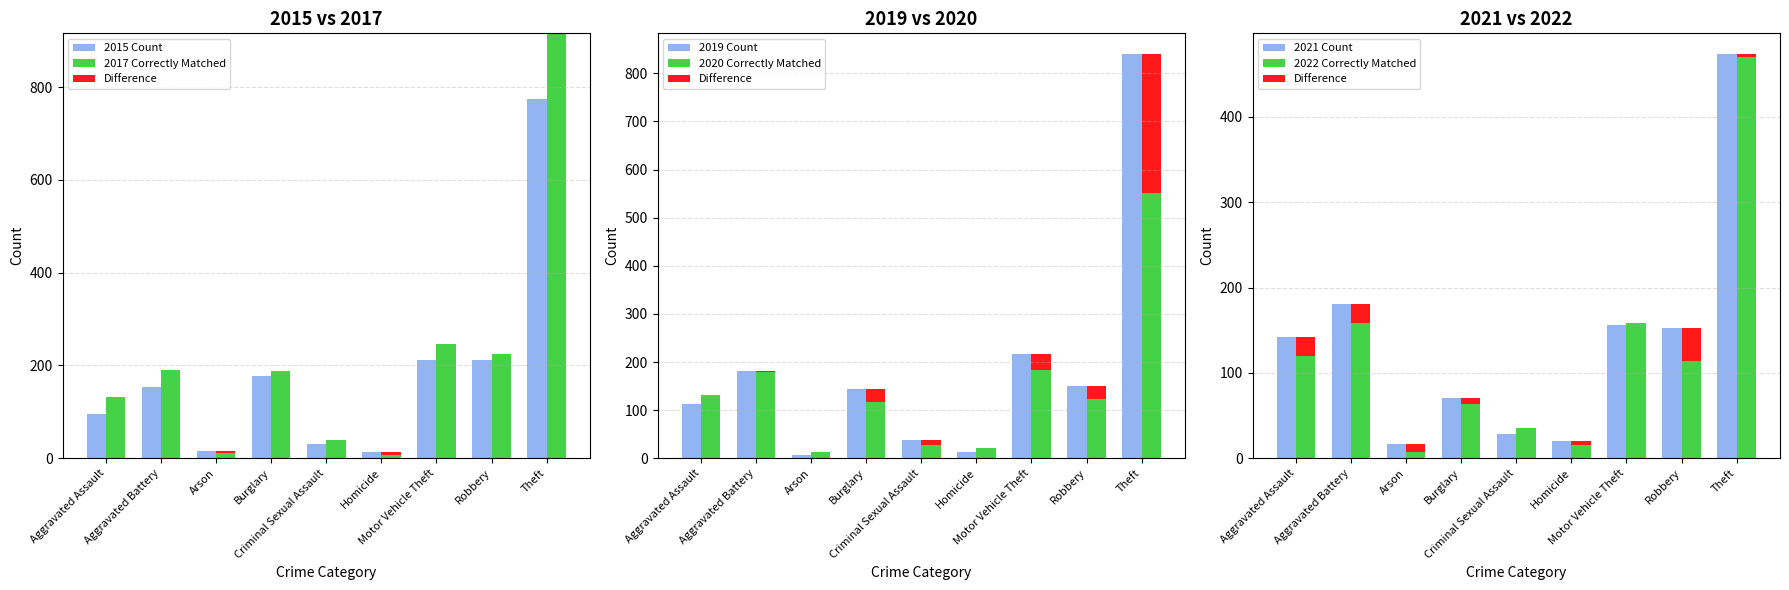

What is the minimum value for 2020?

12